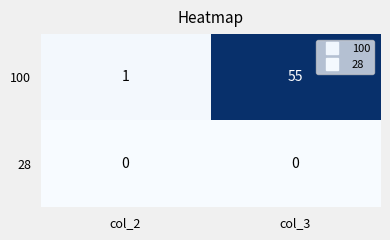

Which category has the highest value in the 100 series?

col_3